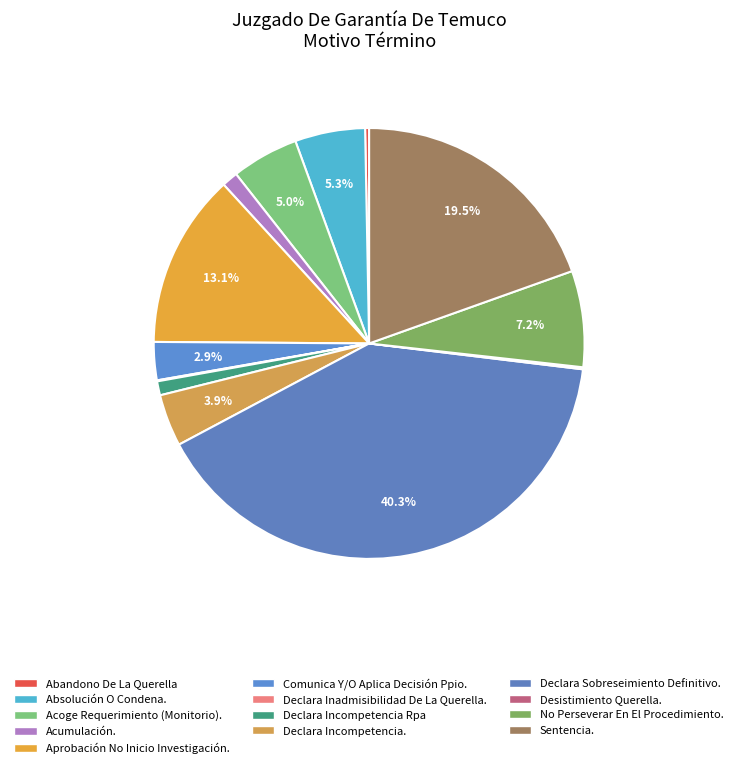

What is the change in value from Aprobación No Inicio Investigación. to No Perseverar En El Procedimiento.?

-78